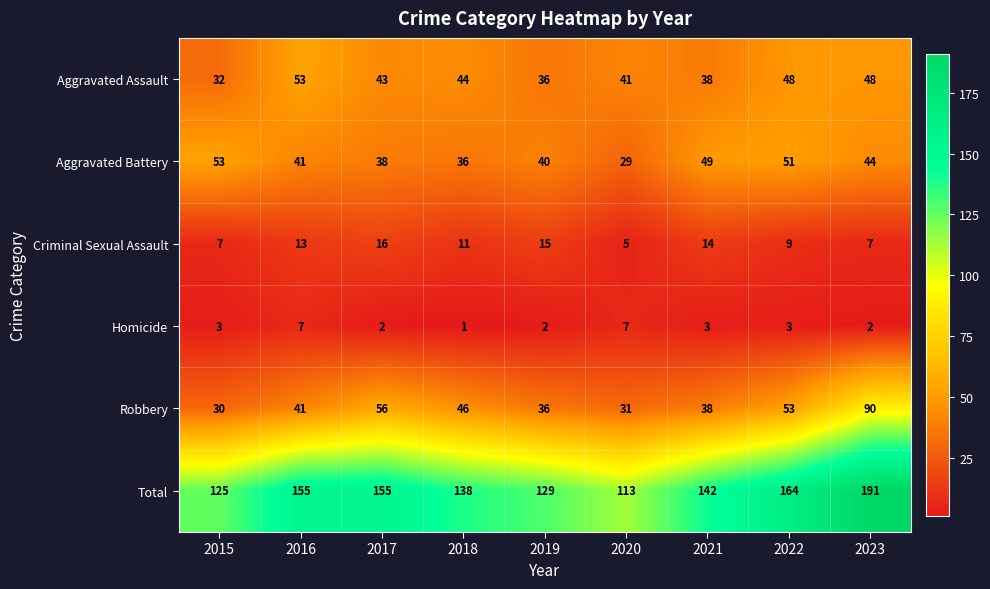

Is it true that Total equals 129 at 2019?

True